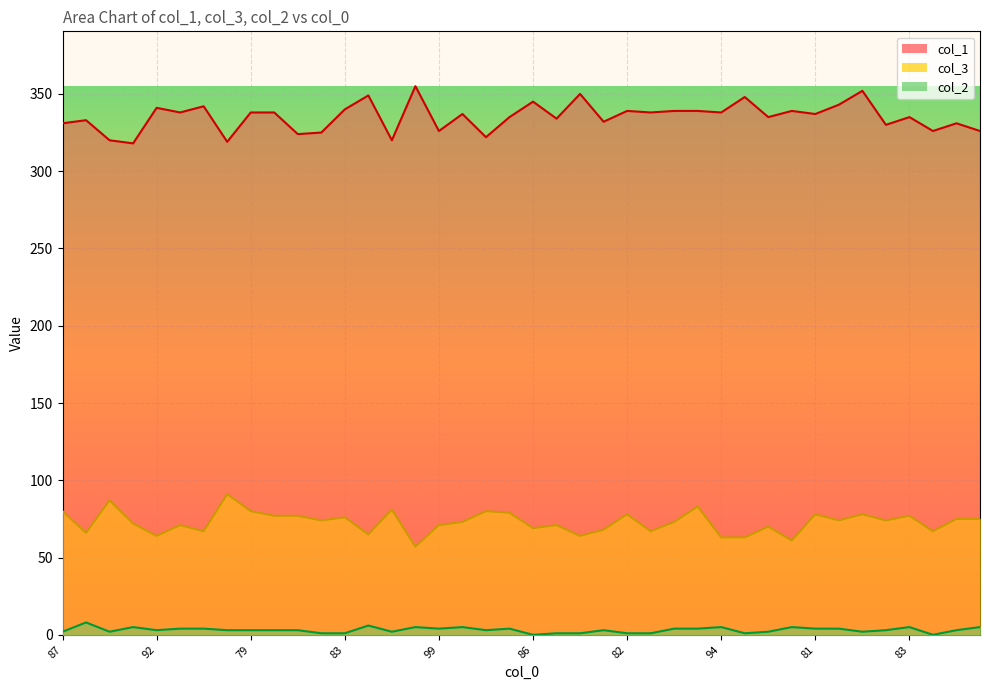

In col_1, how many points are lower than both neighbors (excluding endpoints)?

15